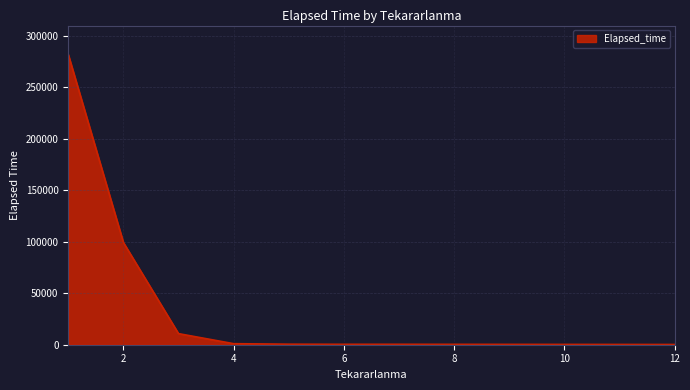

What is the greatest value displayed?

281583.8